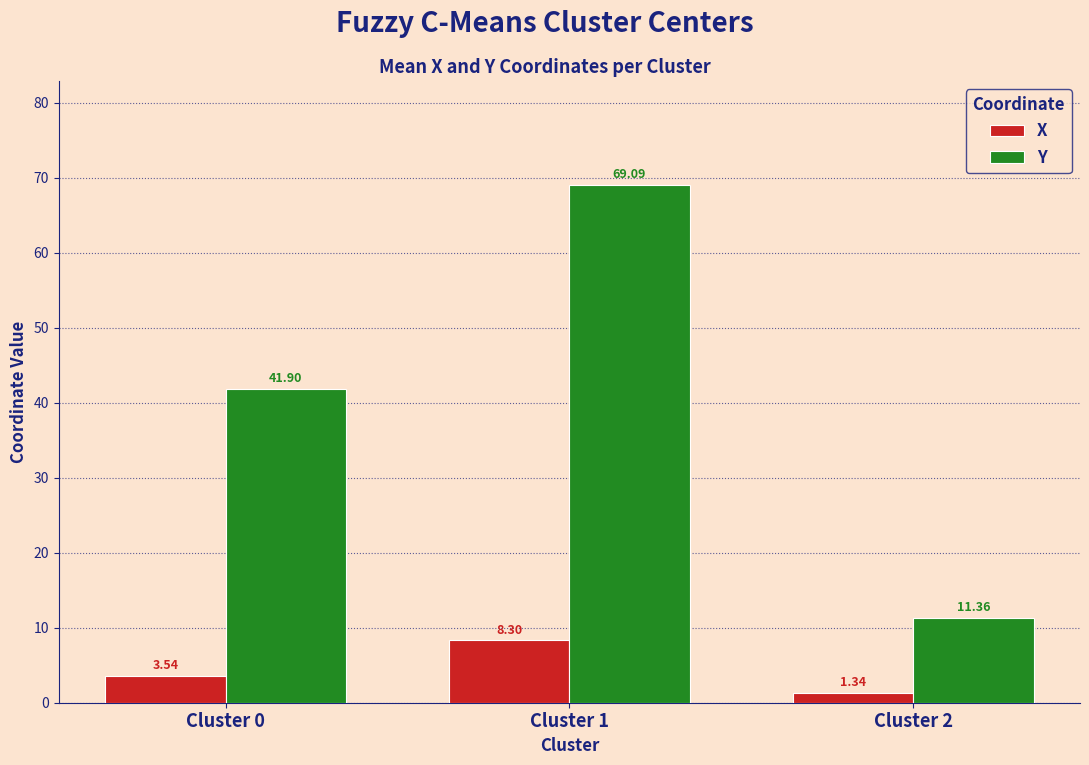

List the labels in order of X value, smallest first.

Cluster 2, Cluster 0, Cluster 1